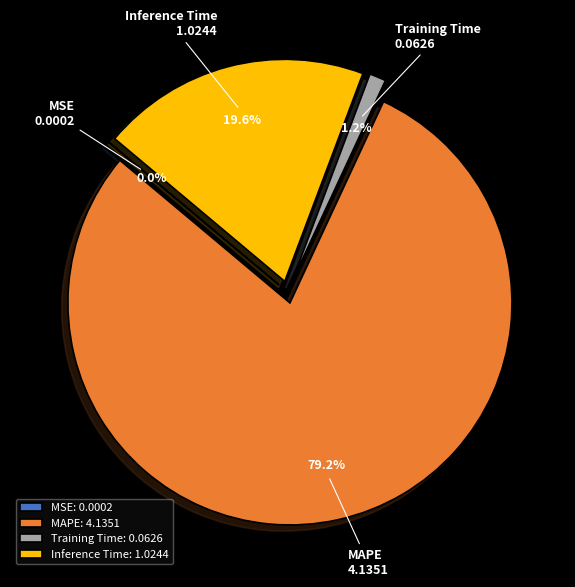

What is the change in value from MSE to MAPE?

+4.1